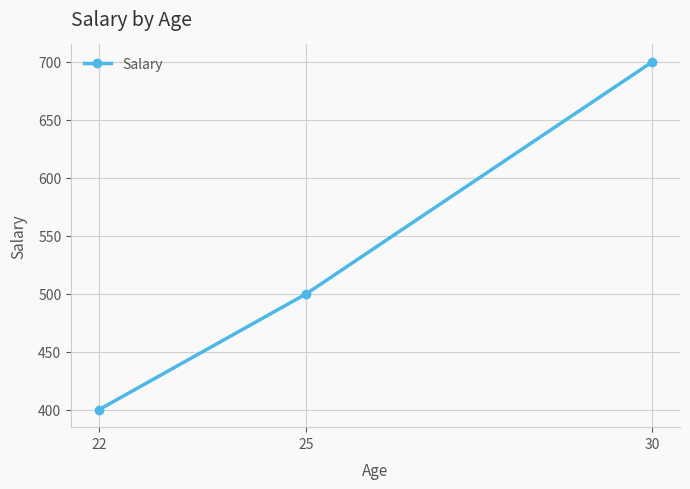

What is the sum of all values?

1600